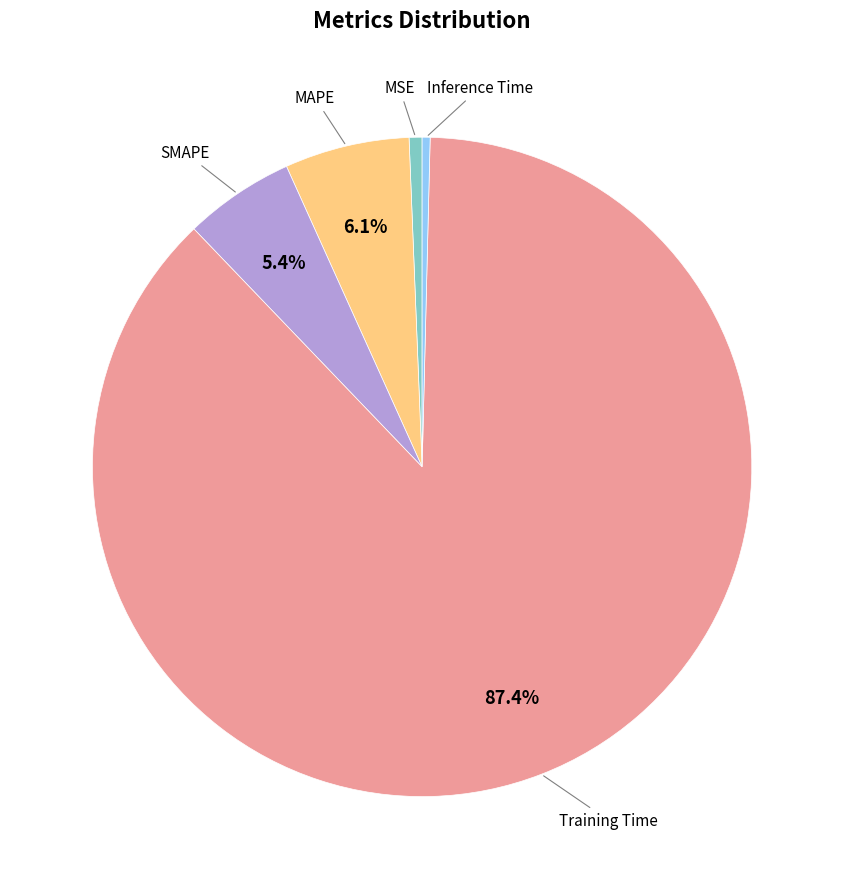

Is there any slice that represents more than half of the pie?

Yes